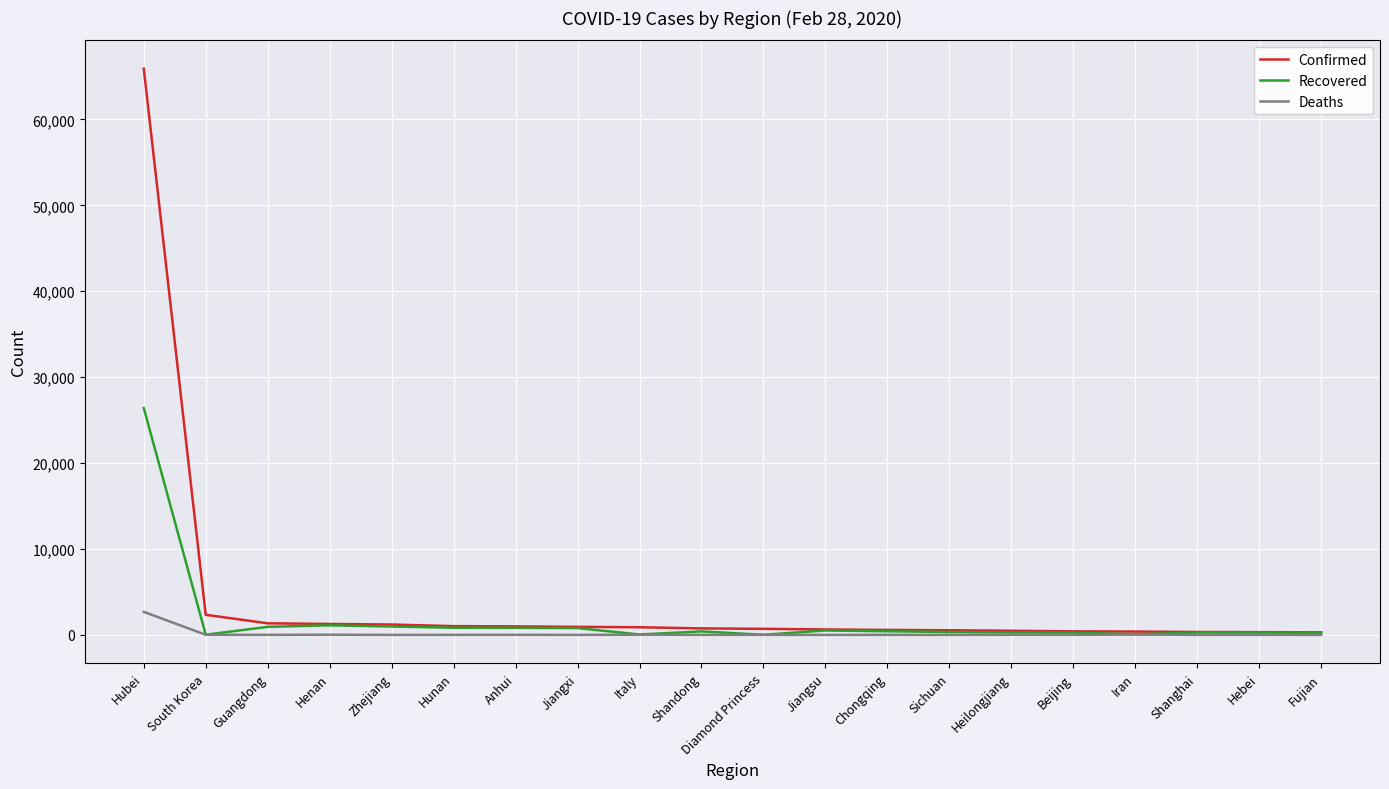

Rank the series by their maximum value, from lowest to highest.

Deaths, Recovered, Confirmed